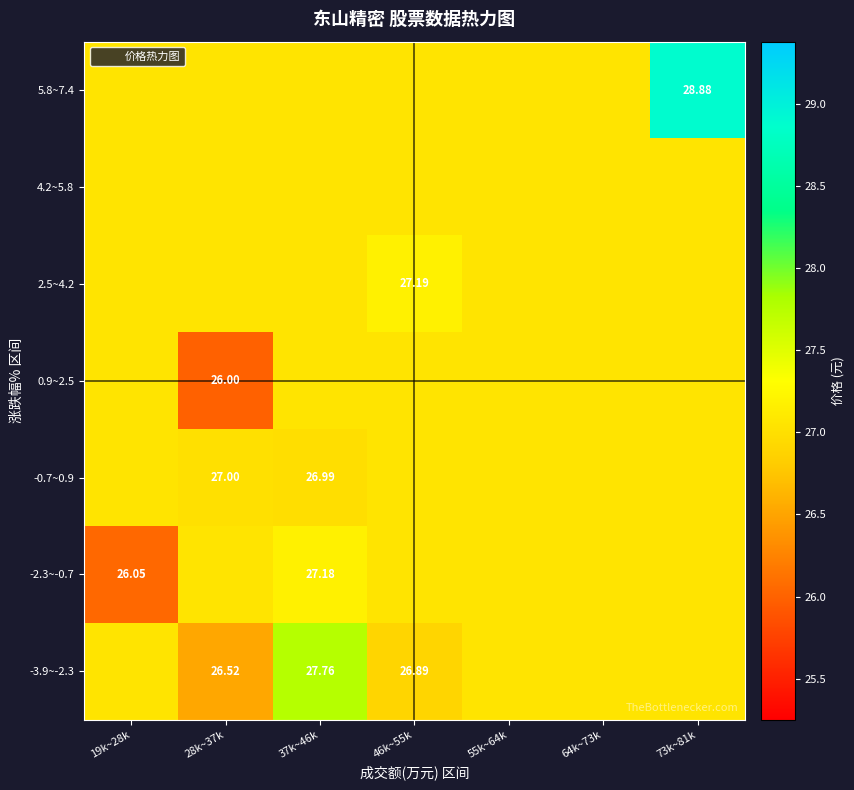

What is the average value of the 4.2~5.8 series?

27.0